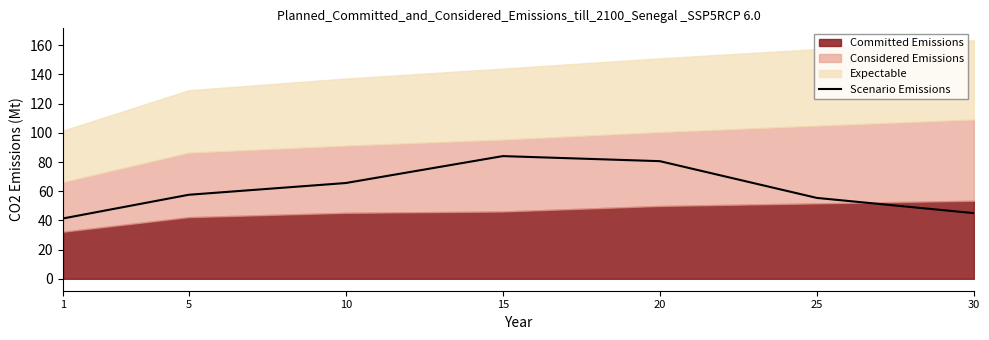

What is the maximum value for Scenario Emissions?

84.1